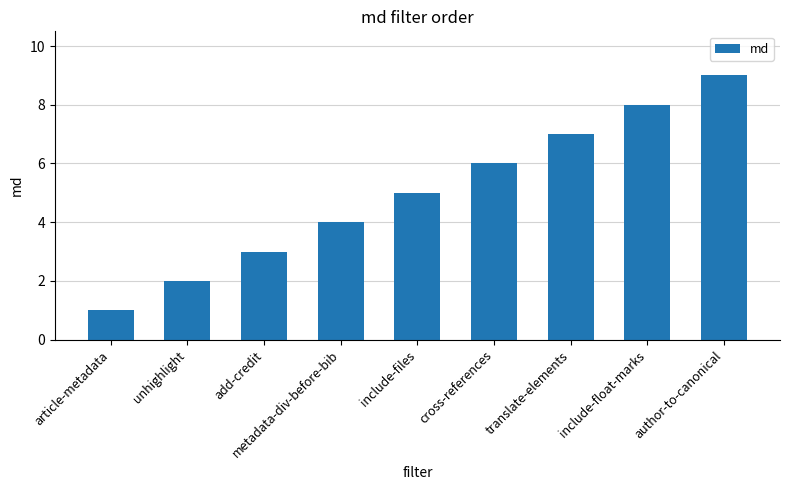

How many distinct data groups are displayed?

1